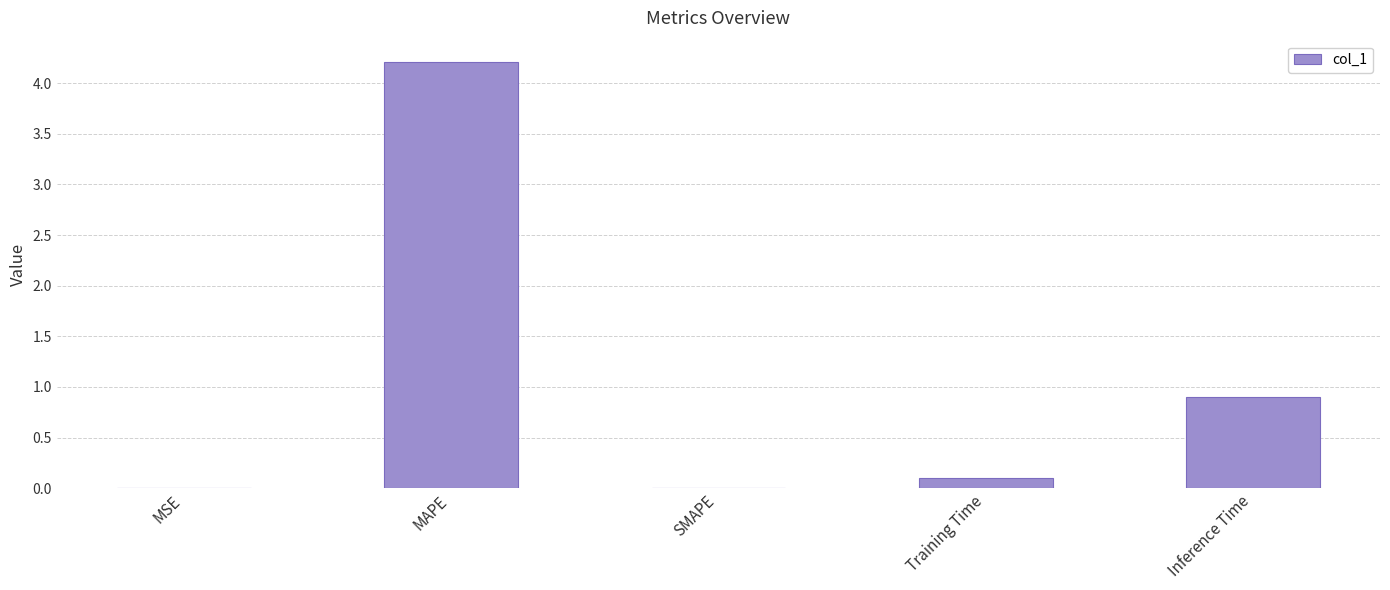

True or false: the data shows 0.9 at Inference Time.

True